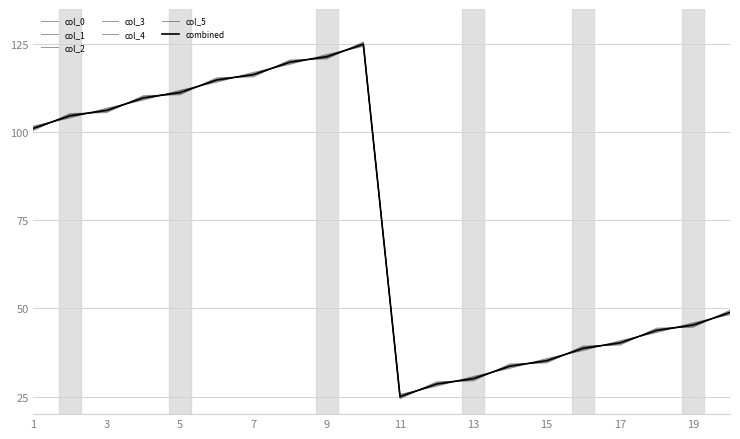

What is the value of the col_0 point at the 4th from the left?

110.4